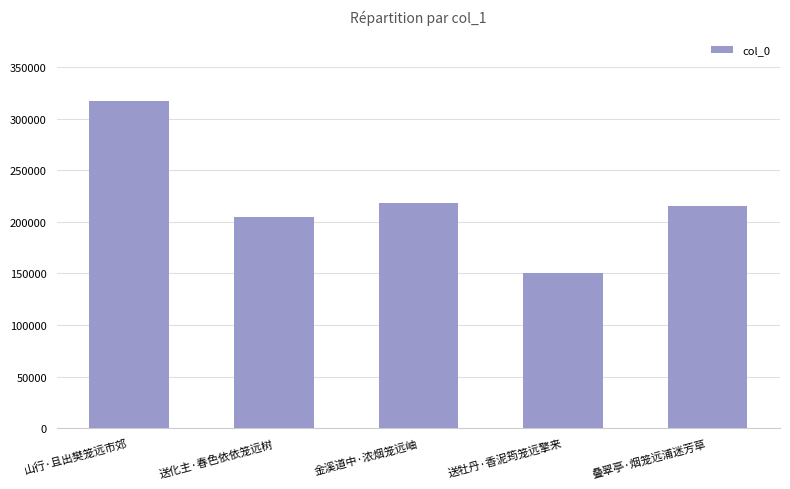

How many data points are less than 215706?

2